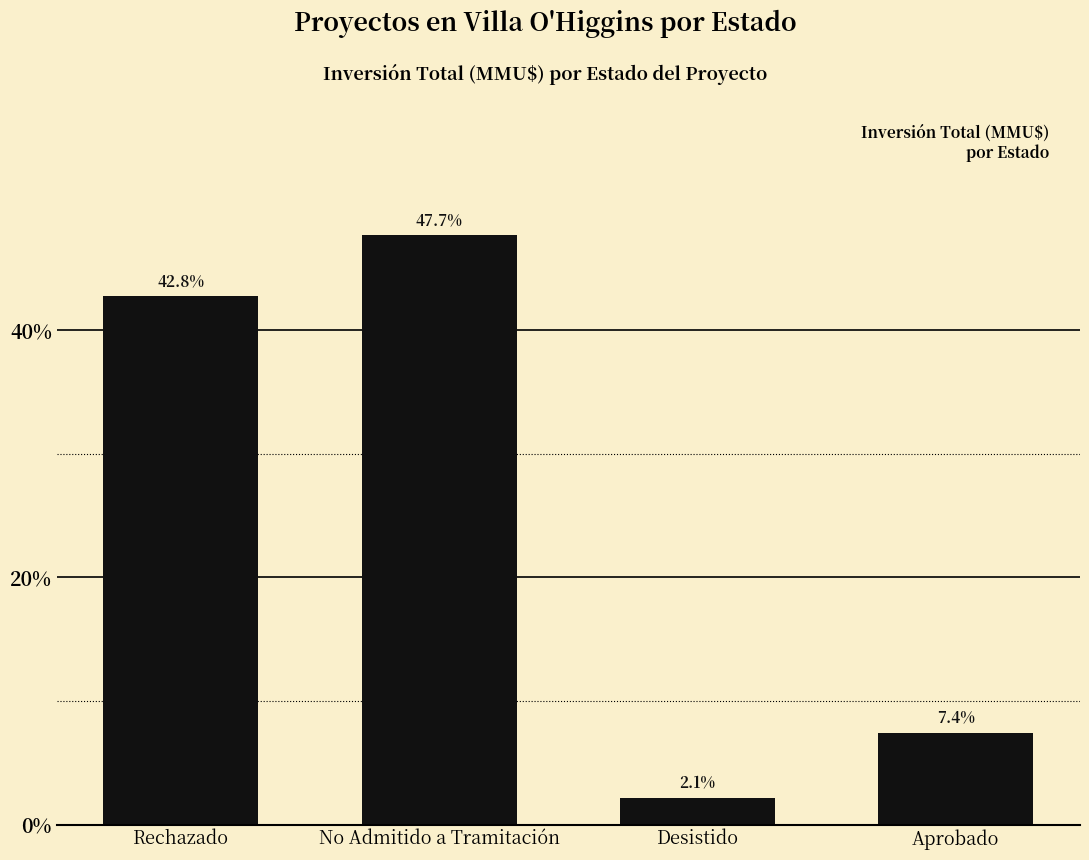

Count the number of values greater than 42.

2